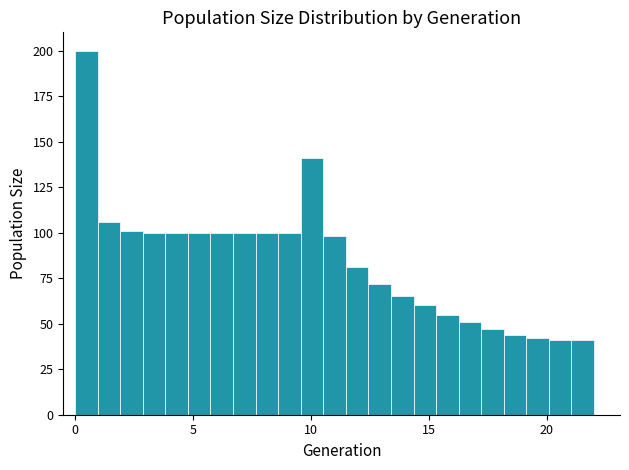

Around what value on the x-axis is the tallest bar? Give the approximate position of its centre, as read against the axis.

0.5